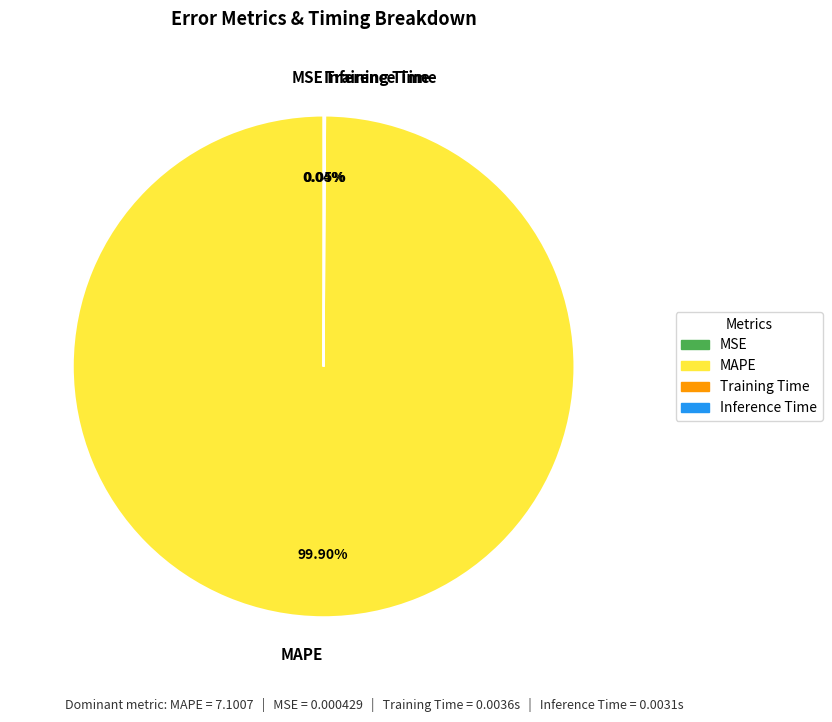

Which category has the biggest portion of the pie?

MAPE